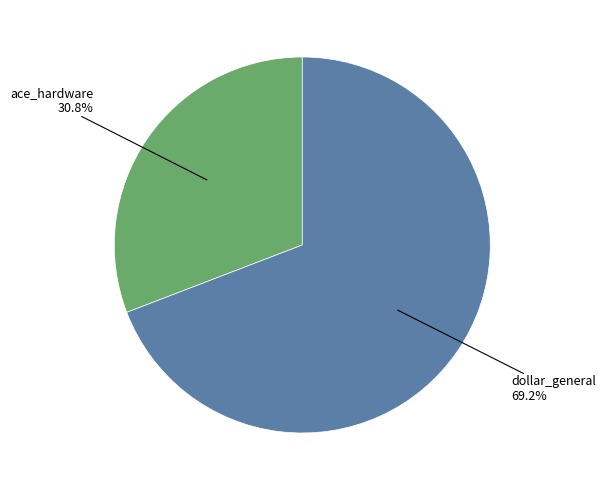

Does any single category account for the majority?

Yes